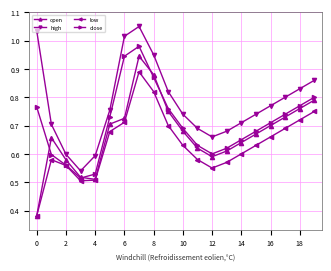

Which series has the largest total across all categories?

high